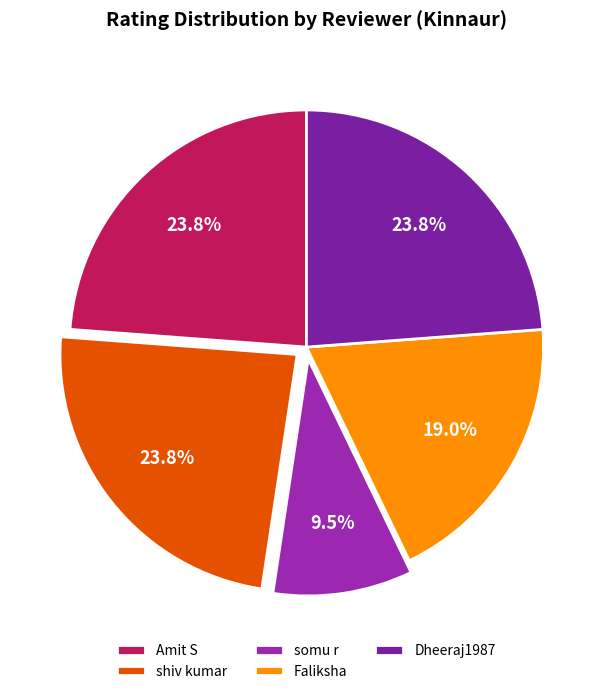

The Dheeraj1987 slice represents 24% of the pie. True or false?

True